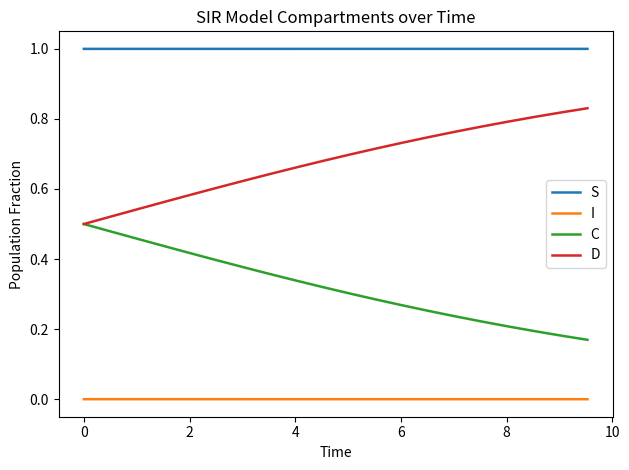

What is the average value of the S series?

1.0